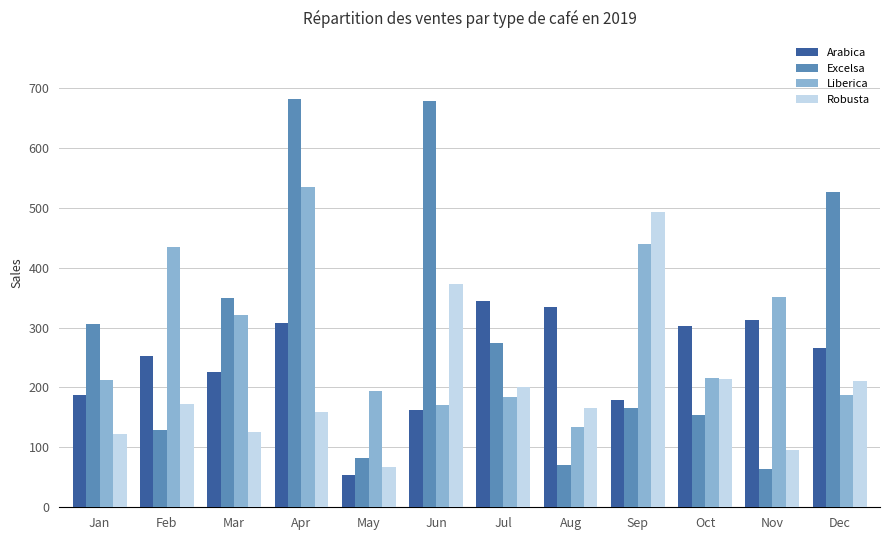

What is the difference between the Excelsa values at May and Sep?

83.1